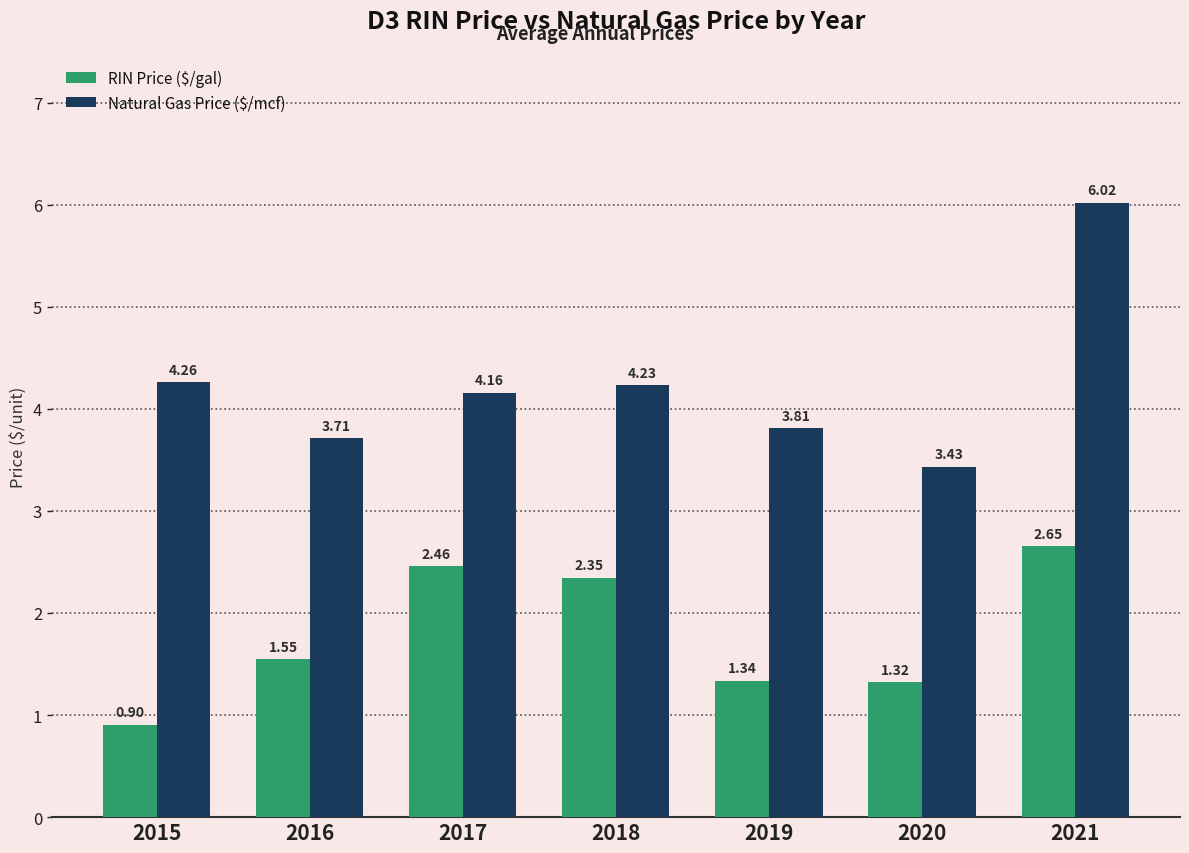

How many bars are there in total?

14